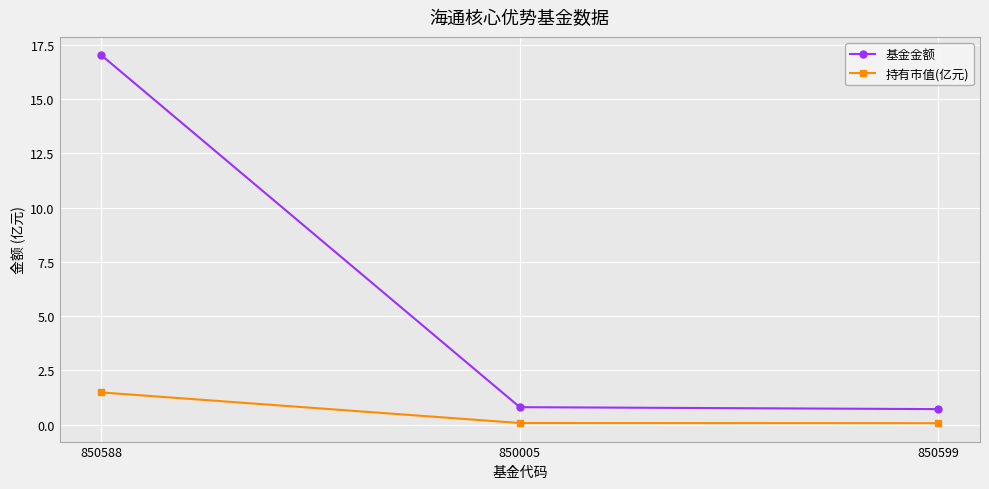

What position from the right is 850599?

1